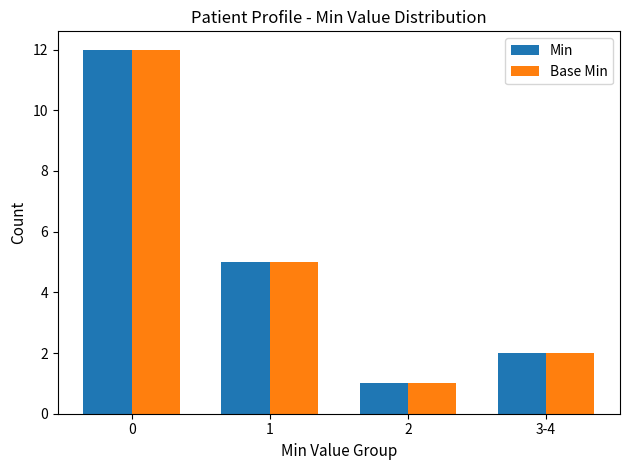

Is the value of Min at 3-4 greater than the value of Base Min at 1?

No